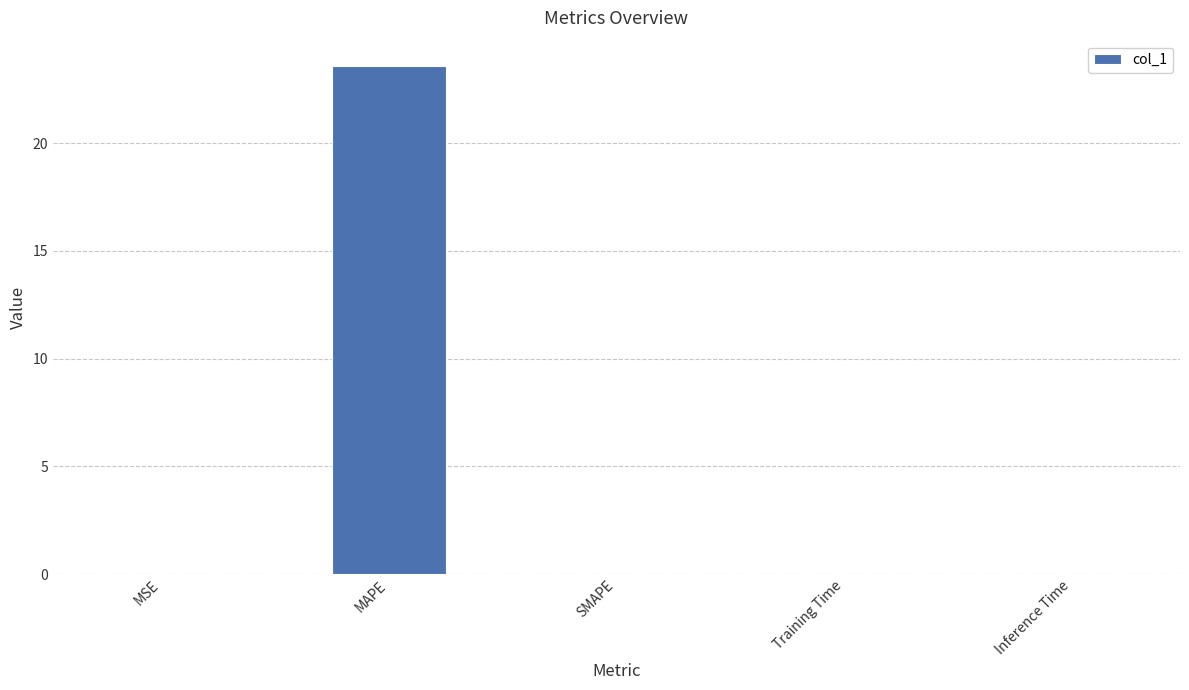

What is the sum of all values?

23.6